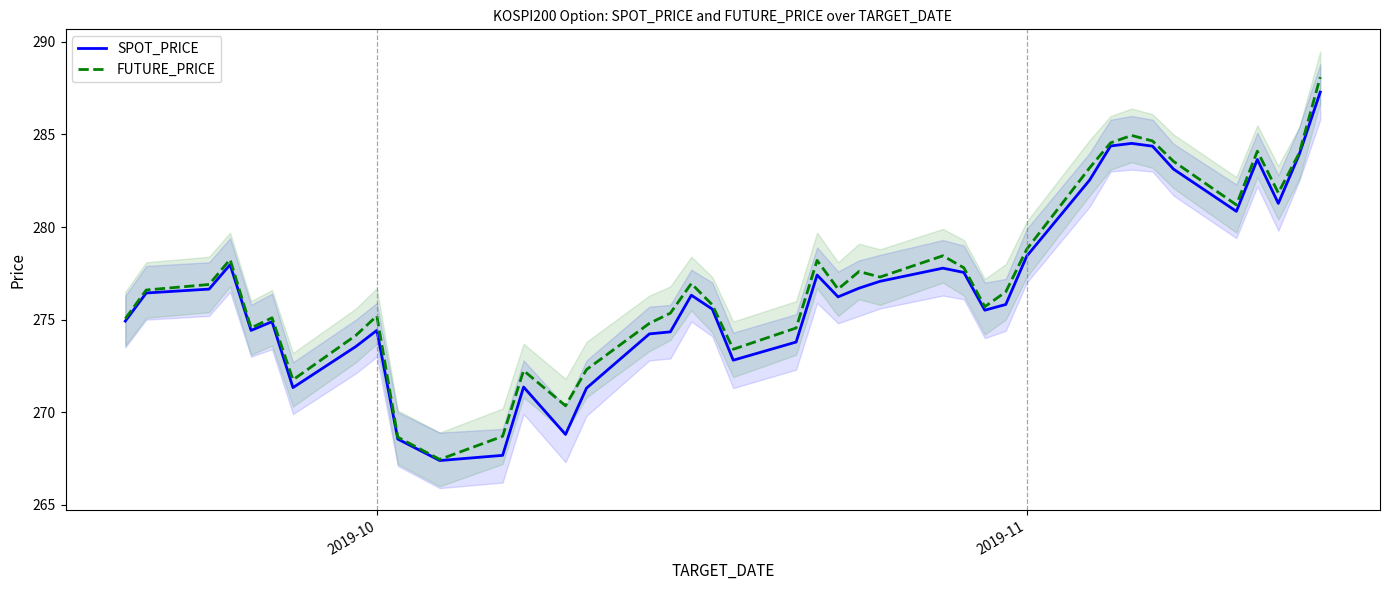

Which series has the largest total across all categories?

FUTURE_PRICE